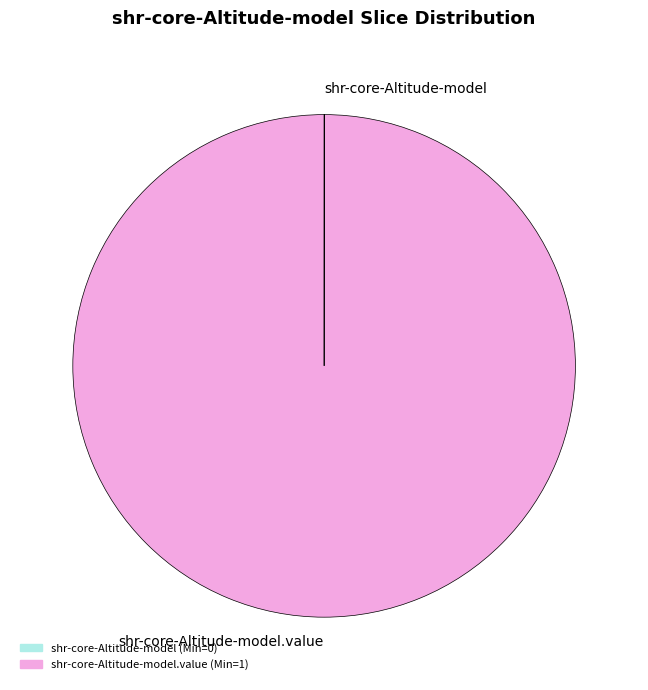

Is there any slice that represents more than half of the pie?

Yes